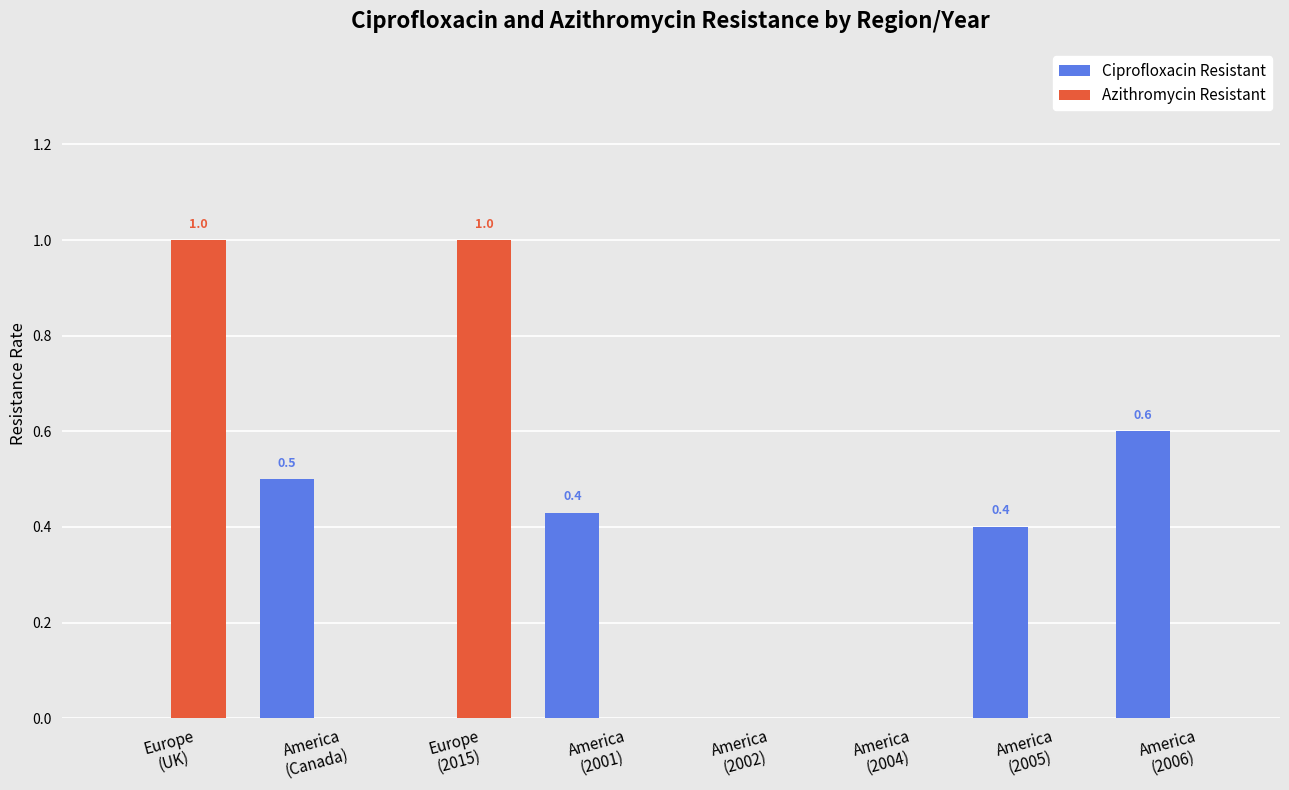

What is the sum of all Ciprofloxacin Resistant values?

1.9